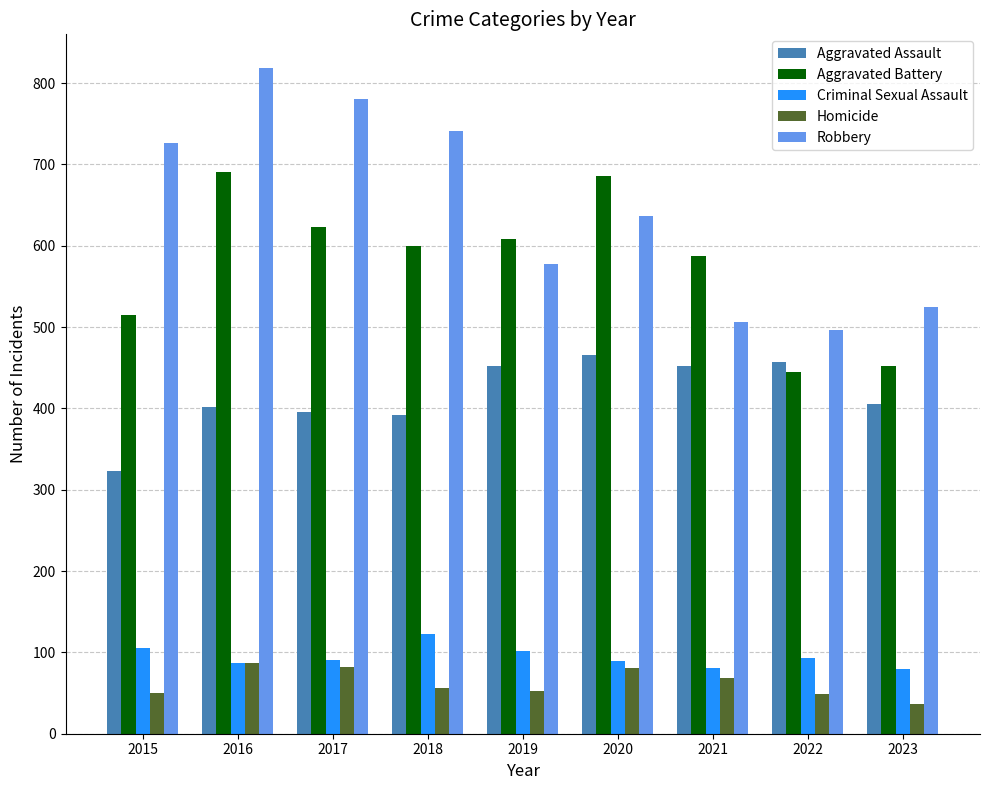

Where is Aggravated Battery nearest to the value 568?

2021